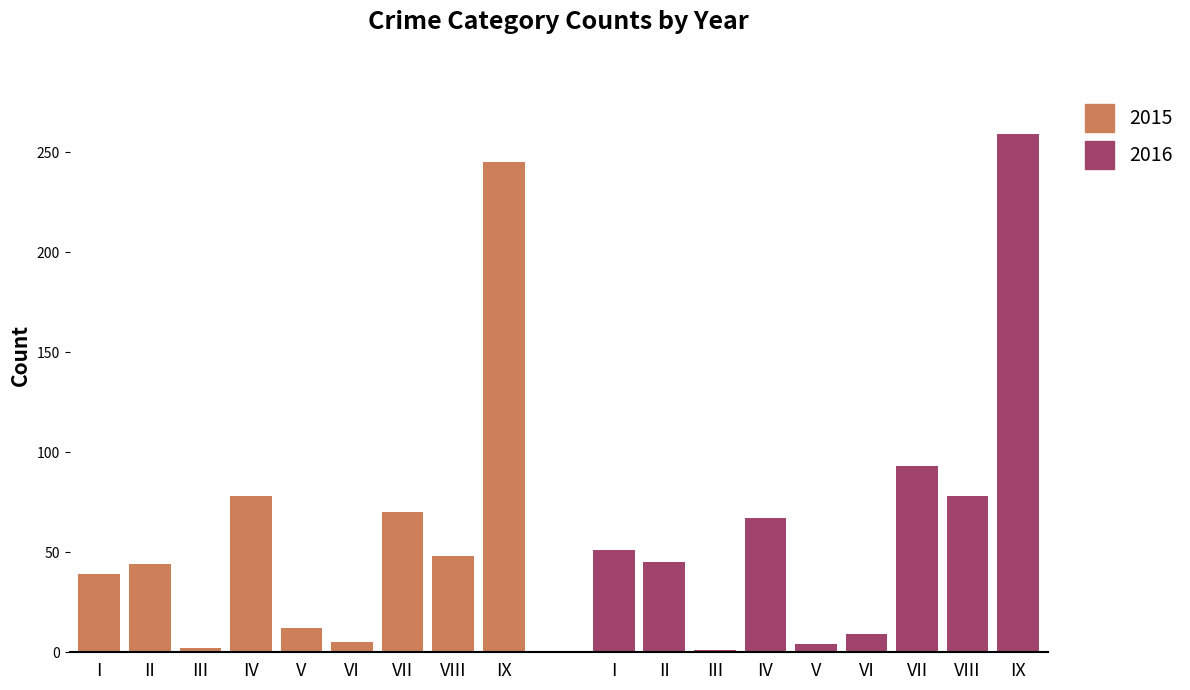

What is the smallest value displayed?

1